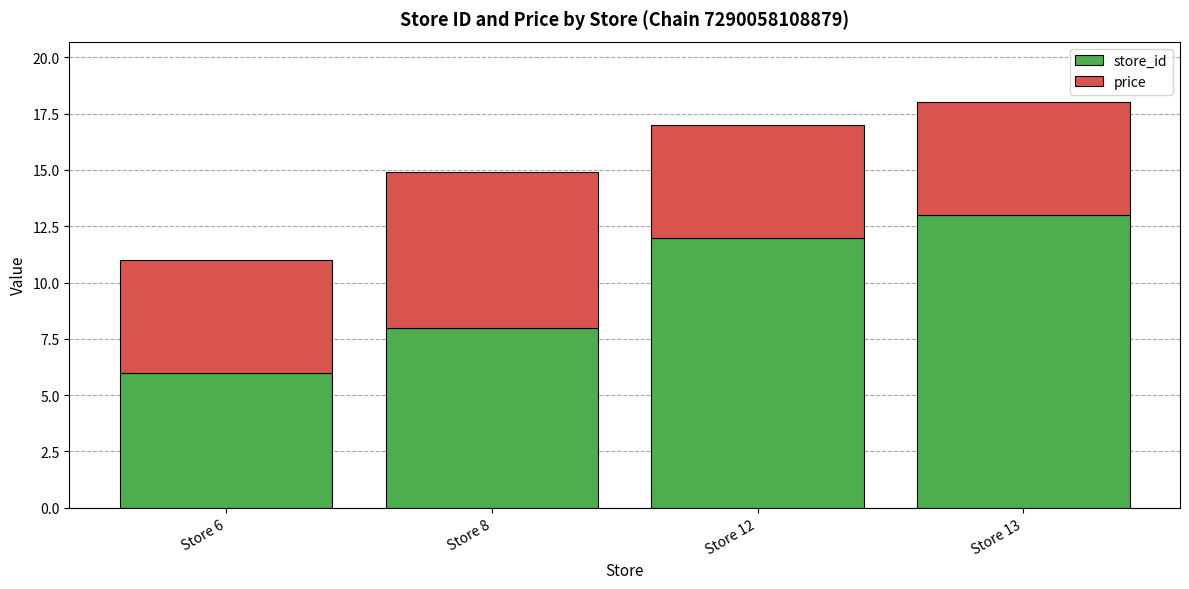

Which category has the highest value in the store_id series?

Store 13